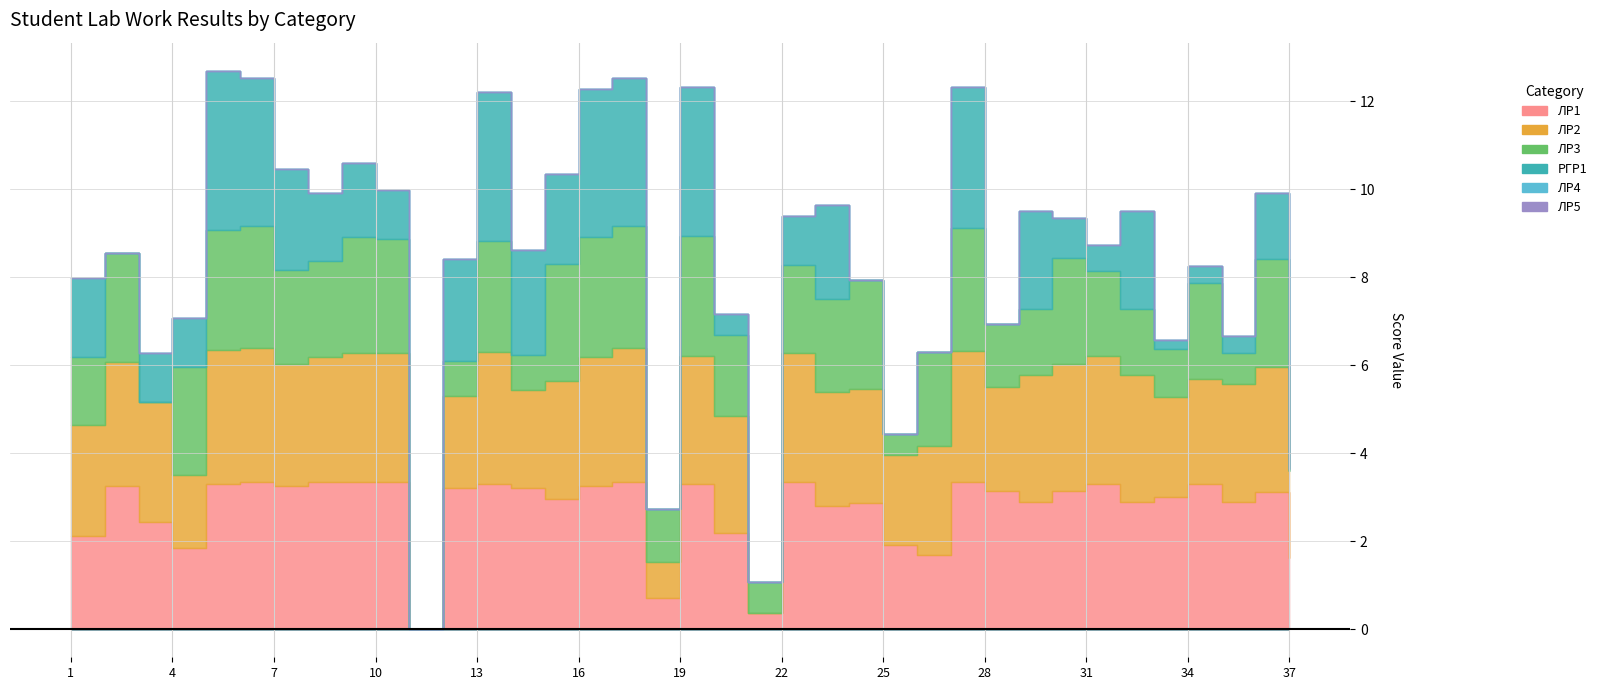

What are all the series names shown in the legend?

ЛР1, ЛР2, ЛР3, РГР1, ЛР4, ЛР5